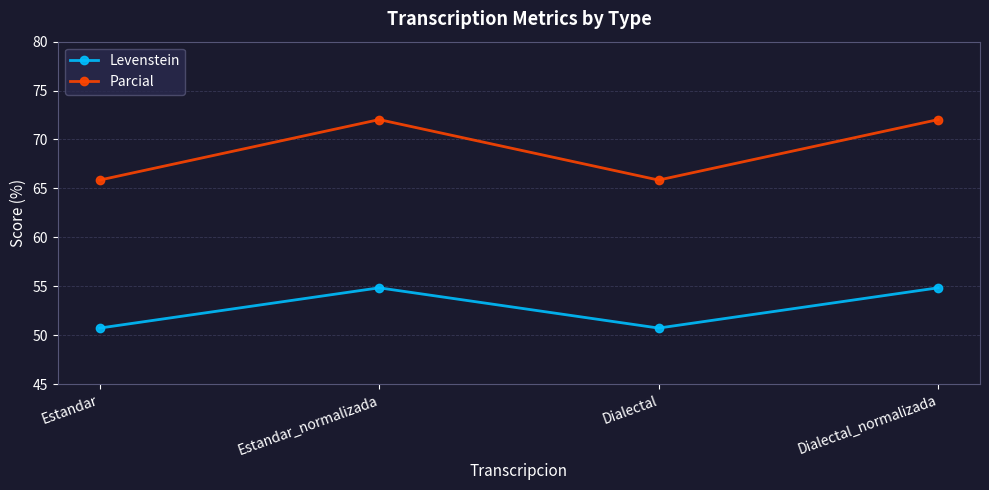

Reading left to right, what are all the values shown in this chart?

Levenstein: 50.7	54.8	50.7	54.8
Parcial: 65.9	72.0	65.9	72.0